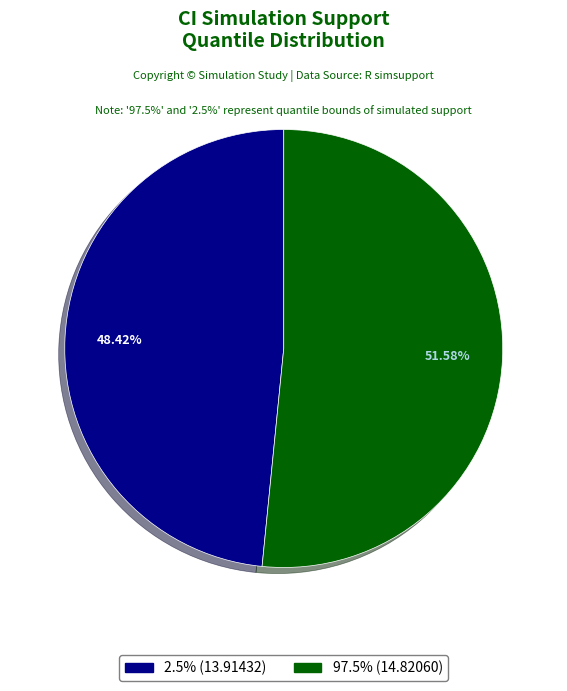

Approximately how many times larger is the value at 97.5% (14.82060) compared to 2.5% (13.91432)?

1.1